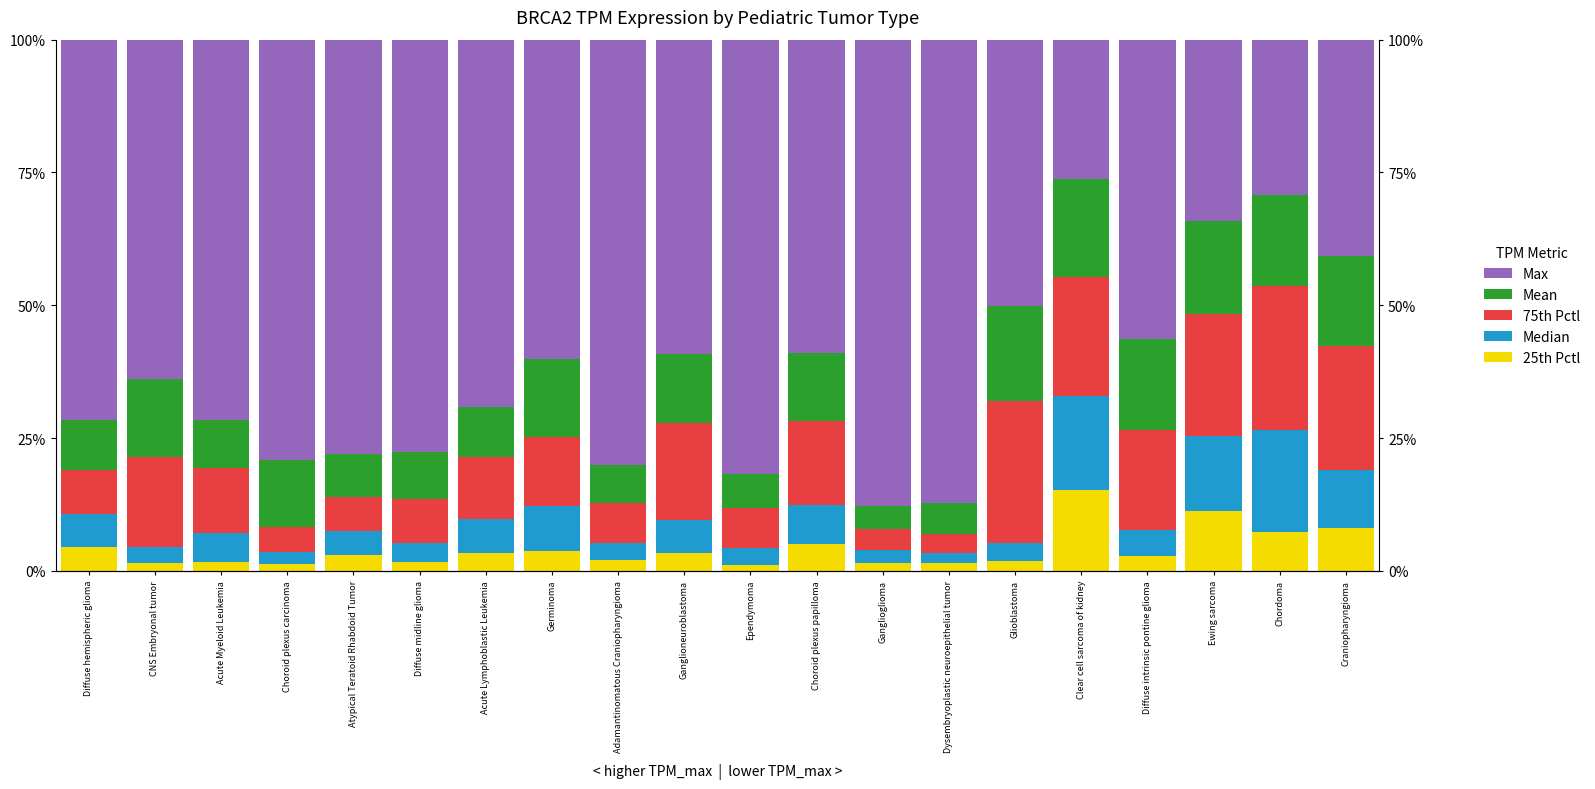

Reading left to right, what are all the values shown in this chart?

25th Pctl: 4.5	1.6	1.7	1.4	2.9	1.7	3.3	3.8	2.1	3.4	1.1	5.1	1.4	1.5	1.9	15.2	2.9	11.3	7.2	8.2
Median: 6.3	2.9	5.4	2.1	4.6	3.5	6.4	8.4	3.1	6.1	3.1	7.3	2.5	1.9	3.3	17.7	4.7	14.1	19.3	10.9
75th Pctl: 8.3	17.0	12.3	4.7	6.4	8.3	11.7	12.9	7.5	18.4	7.5	15.8	3.9	3.5	26.7	22.5	18.9	22.9	27.1	23.4
Mean: 9.4	14.7	9.0	12.7	8.1	8.9	9.4	14.6	7.3	12.8	6.4	12.7	4.4	5.8	18.0	18.4	17.1	17.6	17.1	16.8
Max: 71.6	63.8	71.6	79.2	78.1	77.6	69.2	60.2	80.0	59.3	81.8	59.0	87.7	87.3	50.1	26.2	56.4	34.1	29.2	40.8